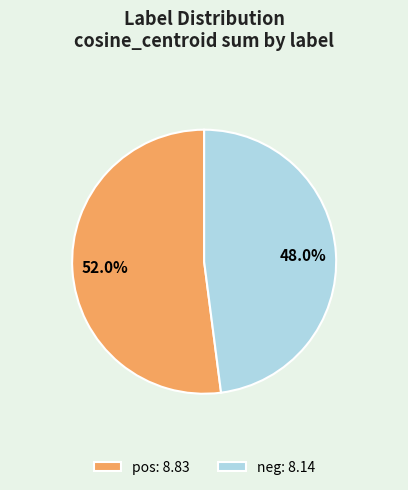

Is there a majority slice in this chart?

Yes